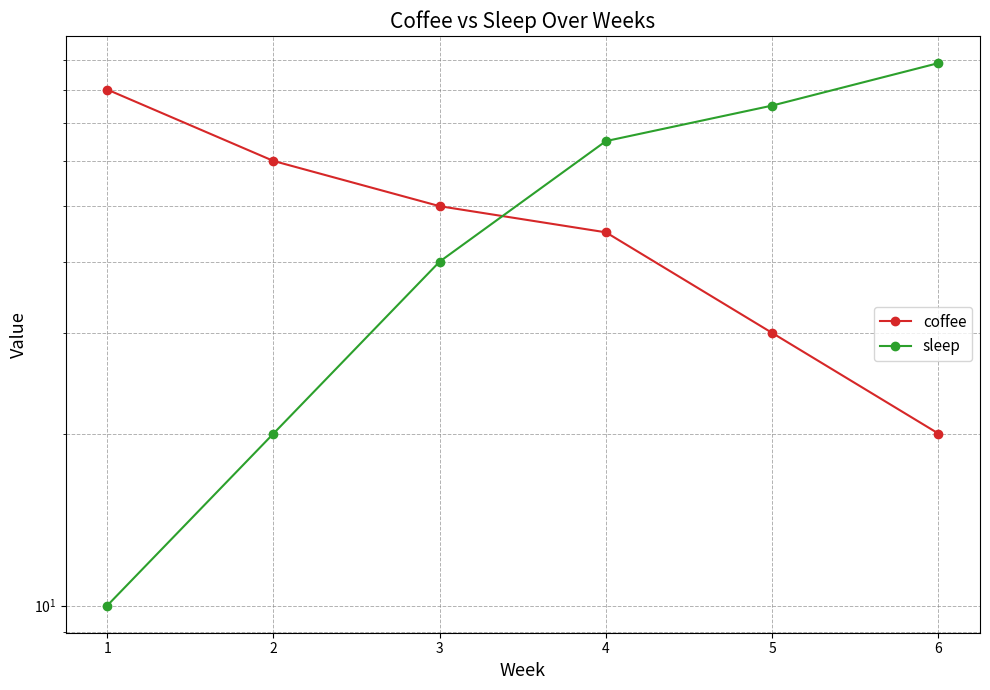

List the labels in order of sleep value, smallest first.

1, 2, 3, 4, 5, 6